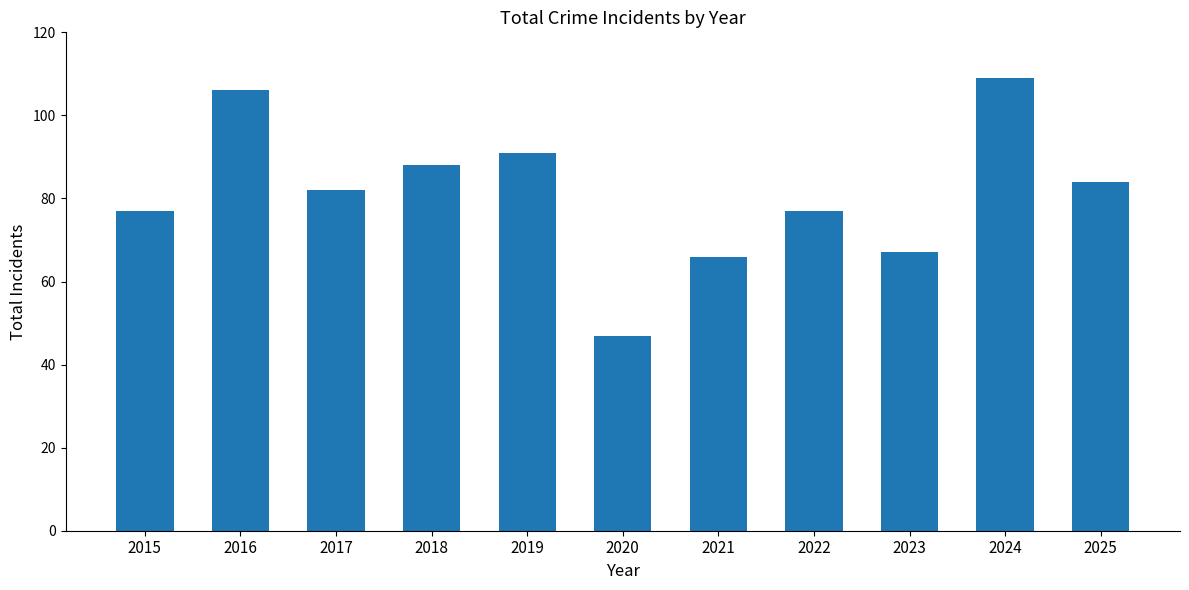

Approximately how many times larger is the value at 2019 compared to 2024?

0.8